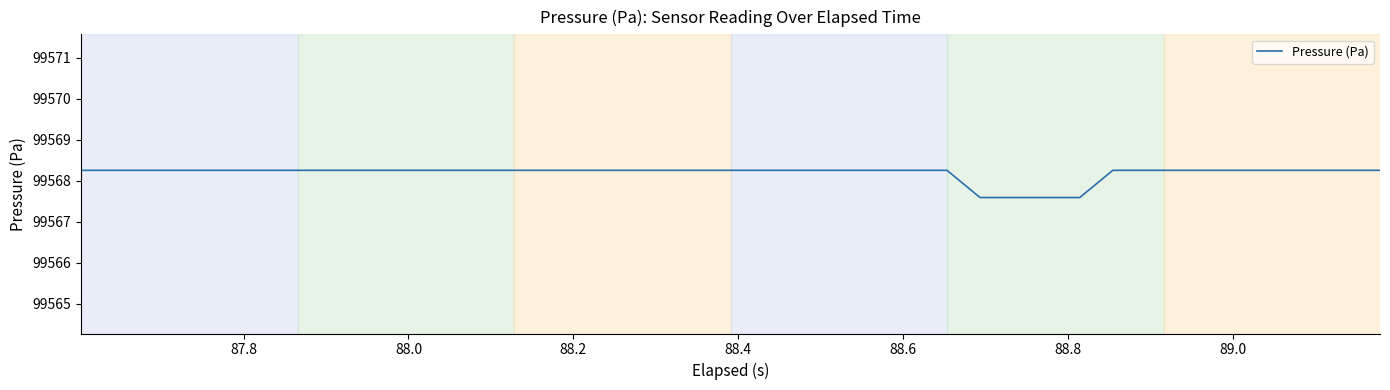

What is the difference between the maximum and minimum values?

0.7